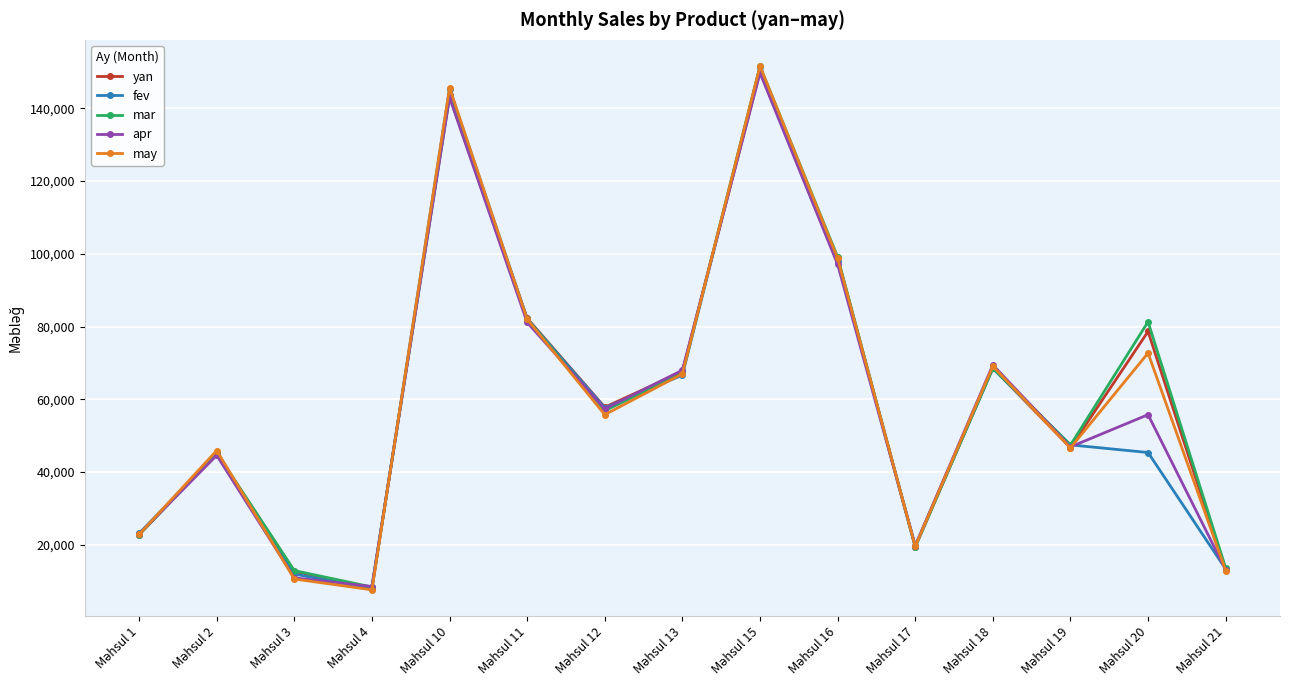

What is the value of the may point at the 8th from the left?

67000